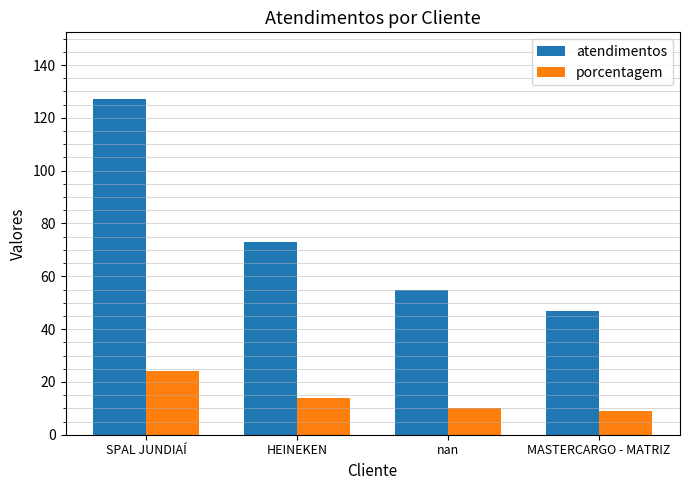

Reading left to right, transcribe all the data shown in this chart.

atendimentos: 127	73	55	47
porcentagem: 24	14	10	9